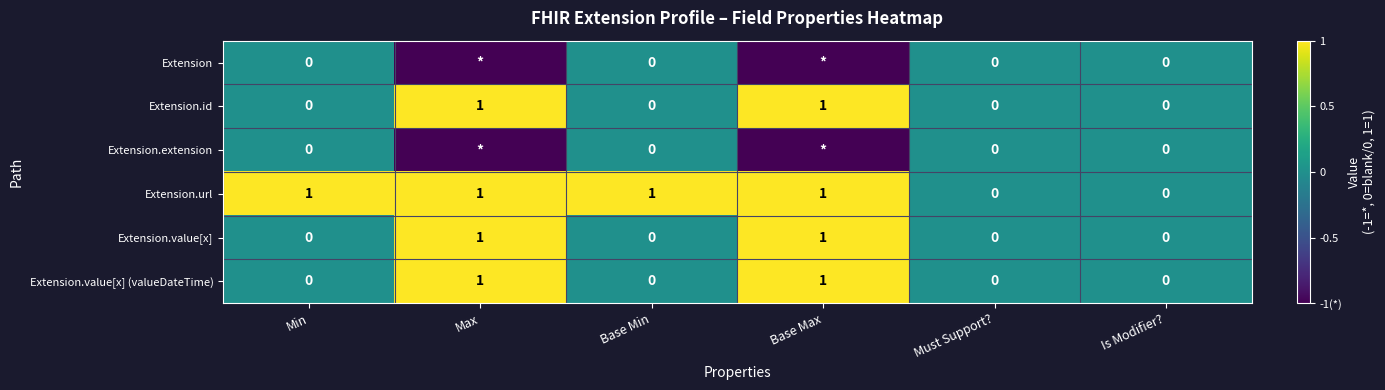

Is the value of Extension.value[x] at Base Max greater than the value of Extension.value[x] (valueDateTime) at Is Modifier??

Yes